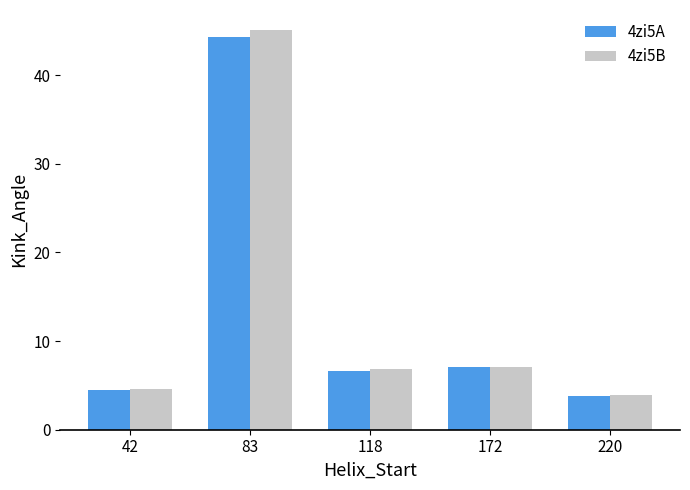

At which label does 4zi5A reach its peak?

83